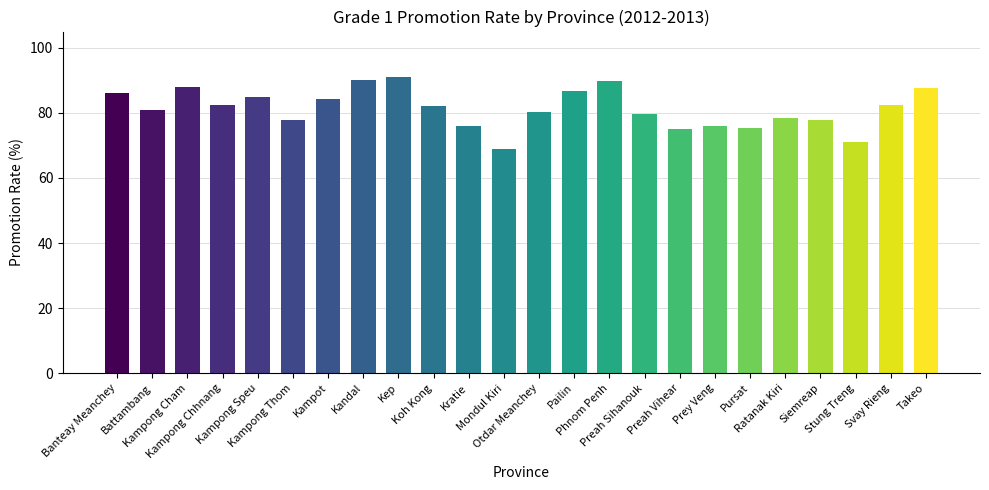

What is the minimum value shown in the chart?

68.9